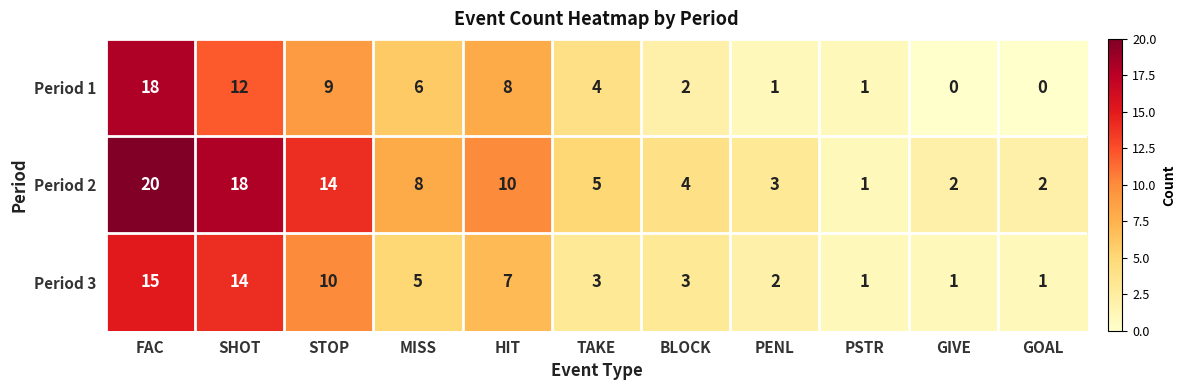

What is the maximum value for Period 1?

18